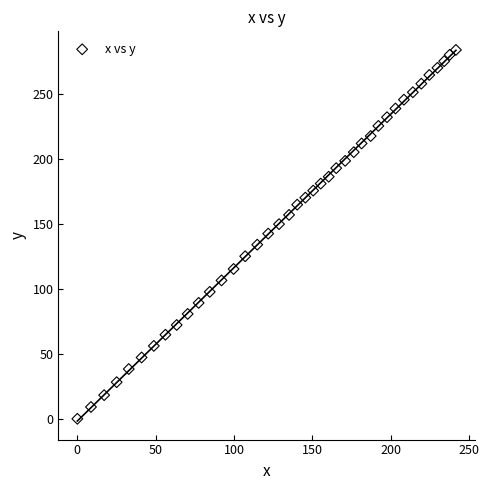

What is the range of X values (max minus min)?

241.6